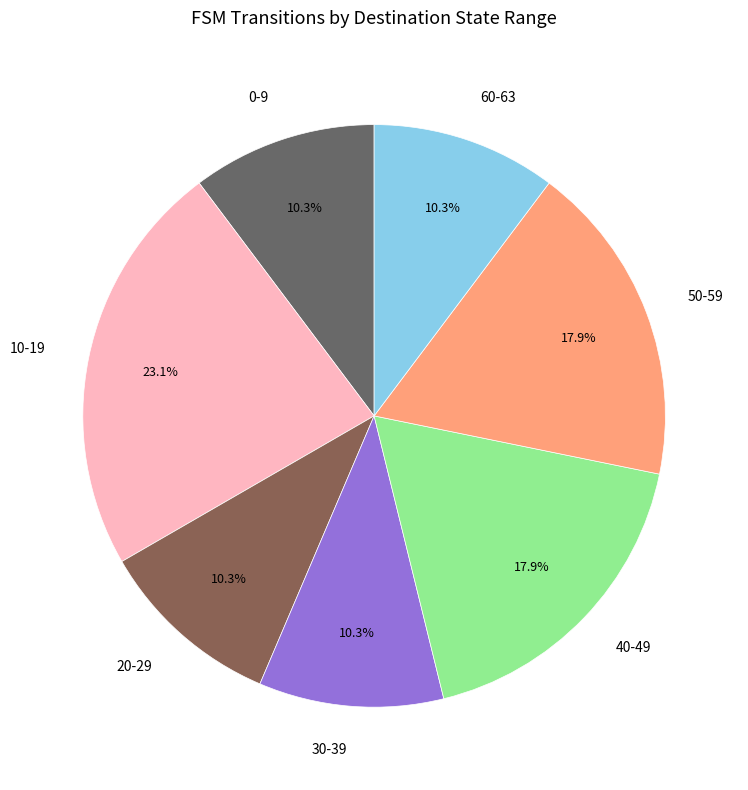

What is the largest slice in the pie chart?

10-19